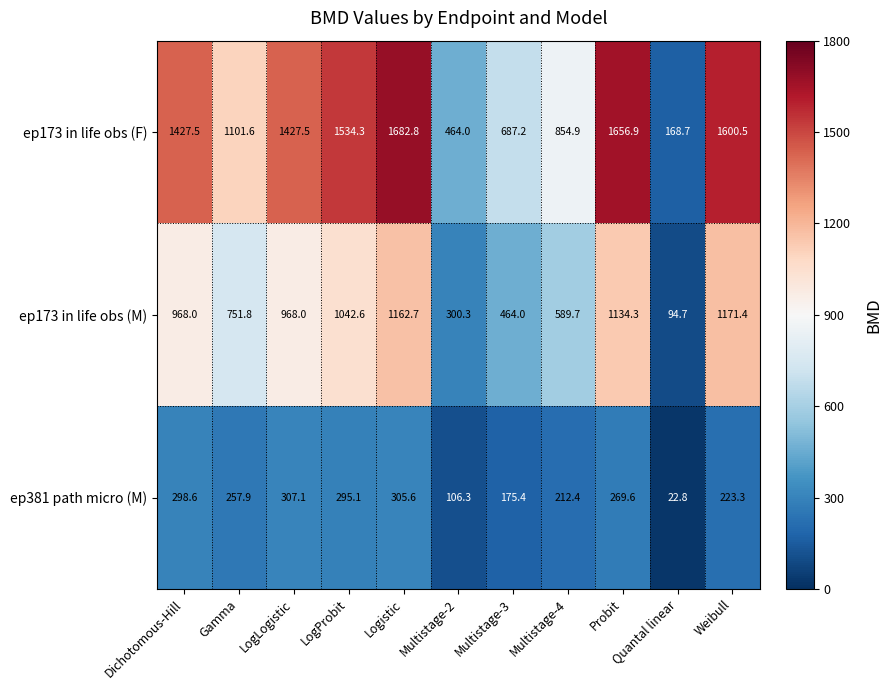

What is the average value of the ep381 path micro (M) series?

224.9